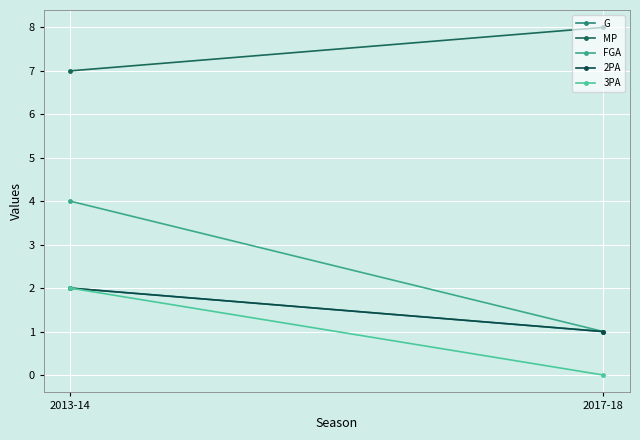

Reading right to left, what are all the values shown in this chart?

G: 1	2
MP: 8	7
FGA: 1	4
2PA: 1	2
3PA: 0	2